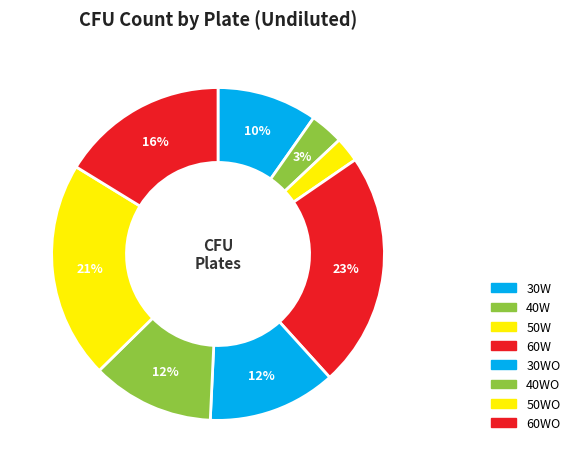

Count the number of slices in the pie.

8